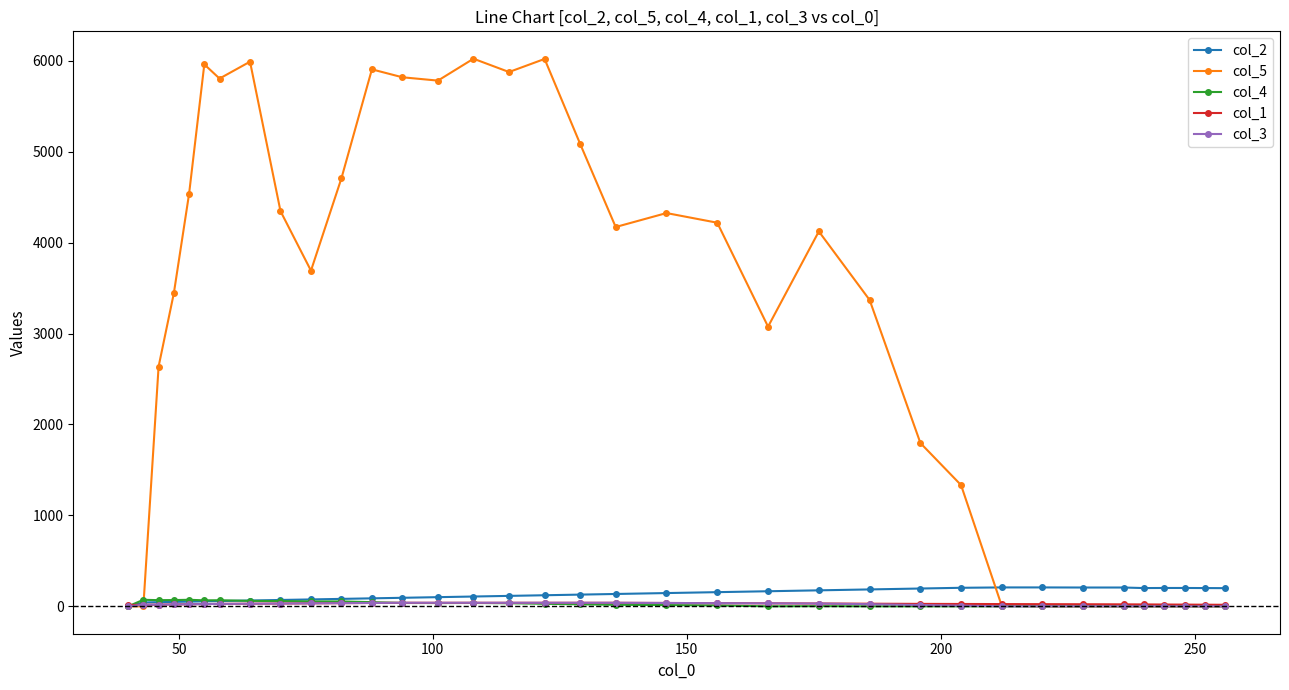

Which series has the largest range (max minus min)?

col_5